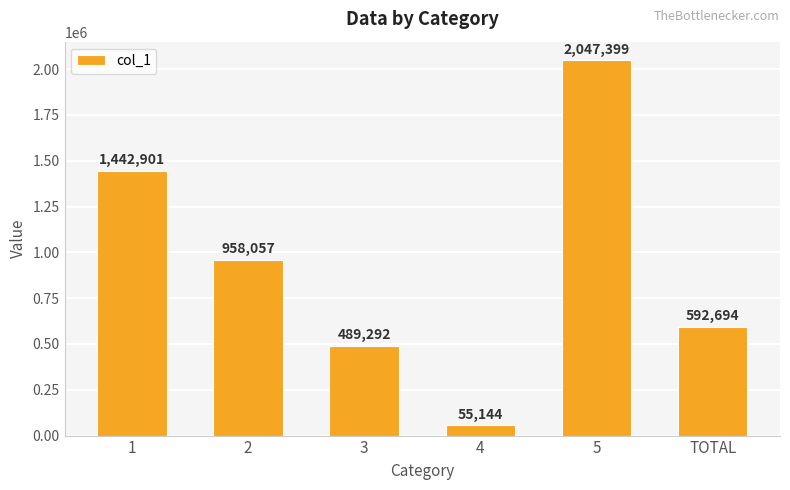

Rank the categories by value from lowest to highest.

4, 3, TOTAL, 2, 1, 5